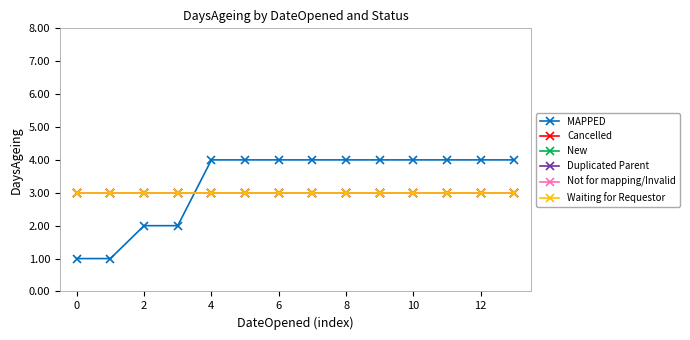

Is this an area chart (filled region under the line)?

No